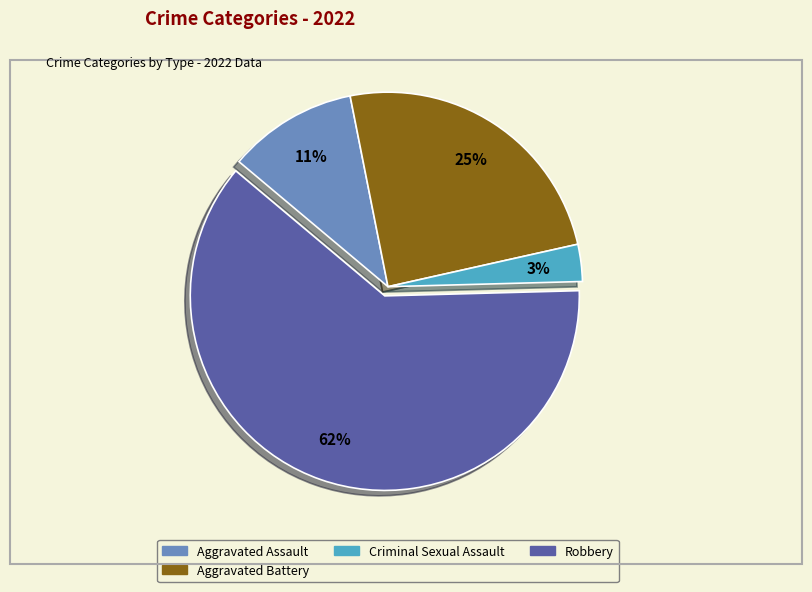

To the nearest percent, what is the average slice percentage?

25%